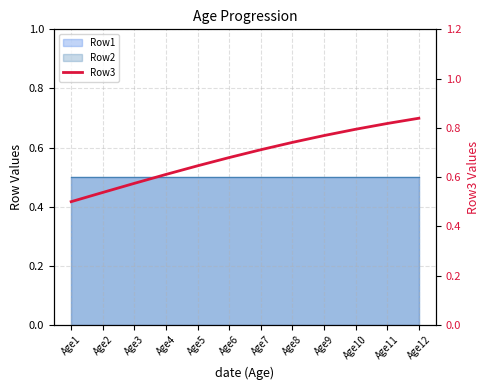

List the labels in order of value, smallest first.

Age1, Age2, Age3, Age4, Age5, Age6, Age7, Age8, Age9, Age10, Age11, Age12